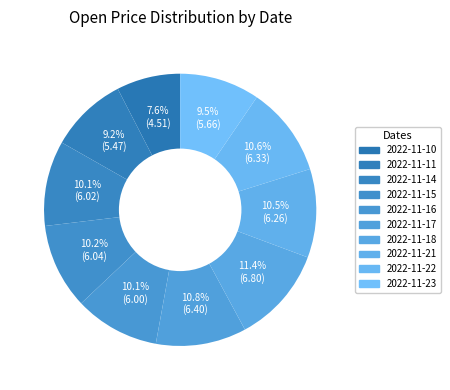

Rank the categories by value from highest to lowest.

2022-11-18, 2022-11-17, 2022-11-22, 2022-11-21, 2022-11-15, 2022-11-14, 2022-11-16, 2022-11-23, 2022-11-11, 2022-11-10